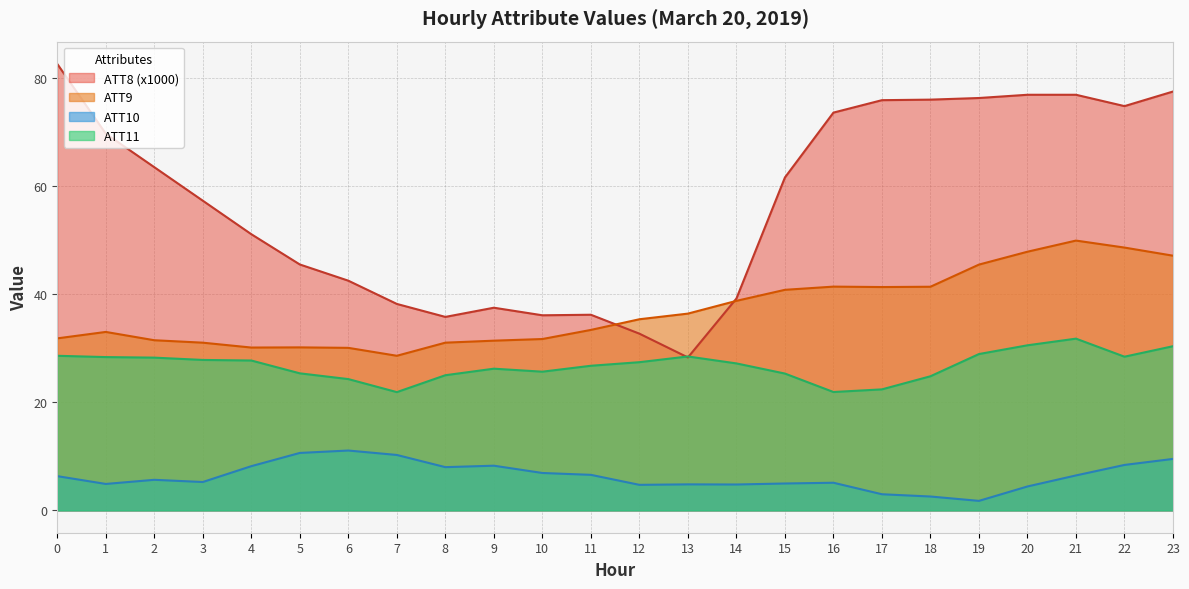

True or false: ATT10 and ATT8 intersect in this chart.

False